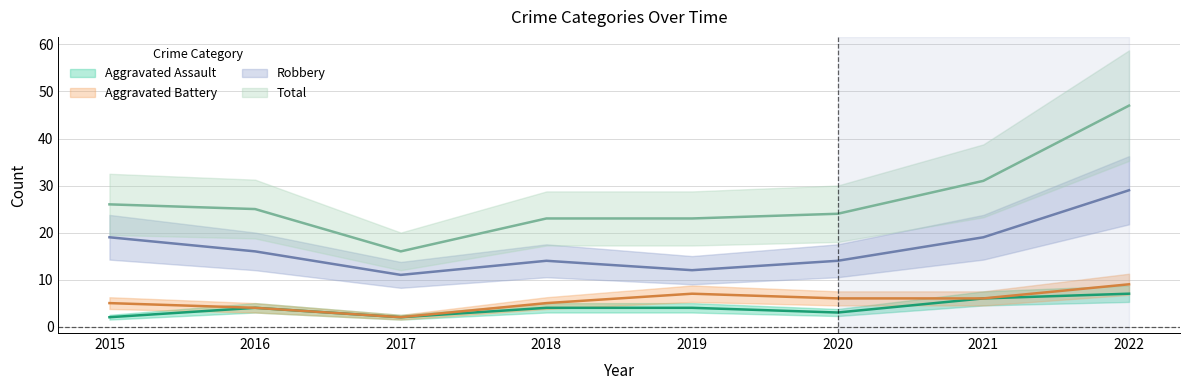

Which series changed the most between 2020 and 2021?

Total